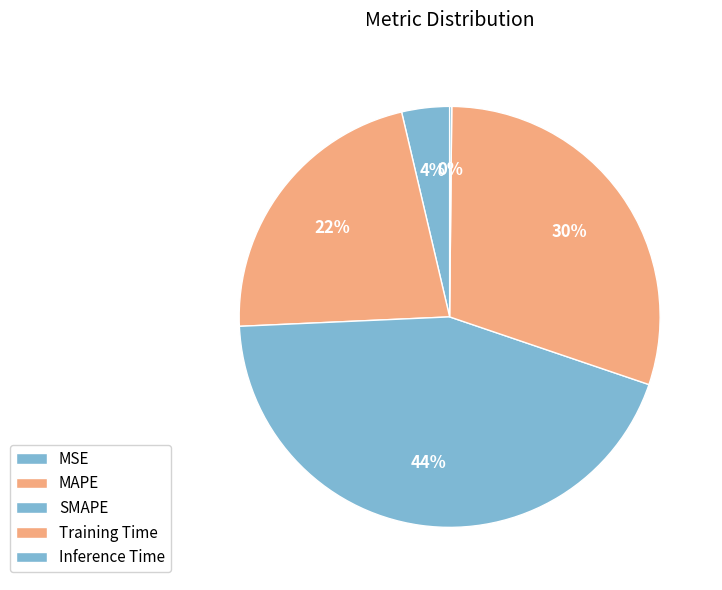

Count the number of slices in the pie.

5